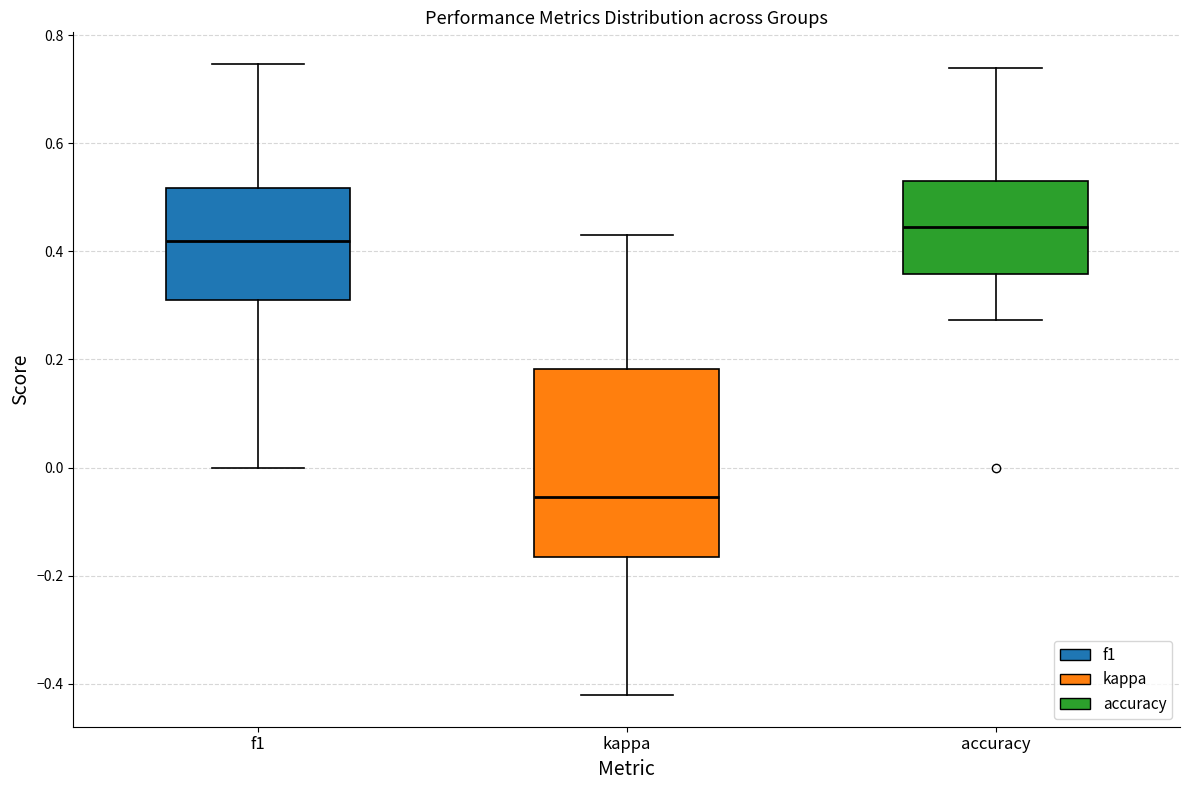

Where is the upper edge of the box for f1 on the y-axis? The values are not printed on the chart, so give them approximately, as read against the axis.

0.52